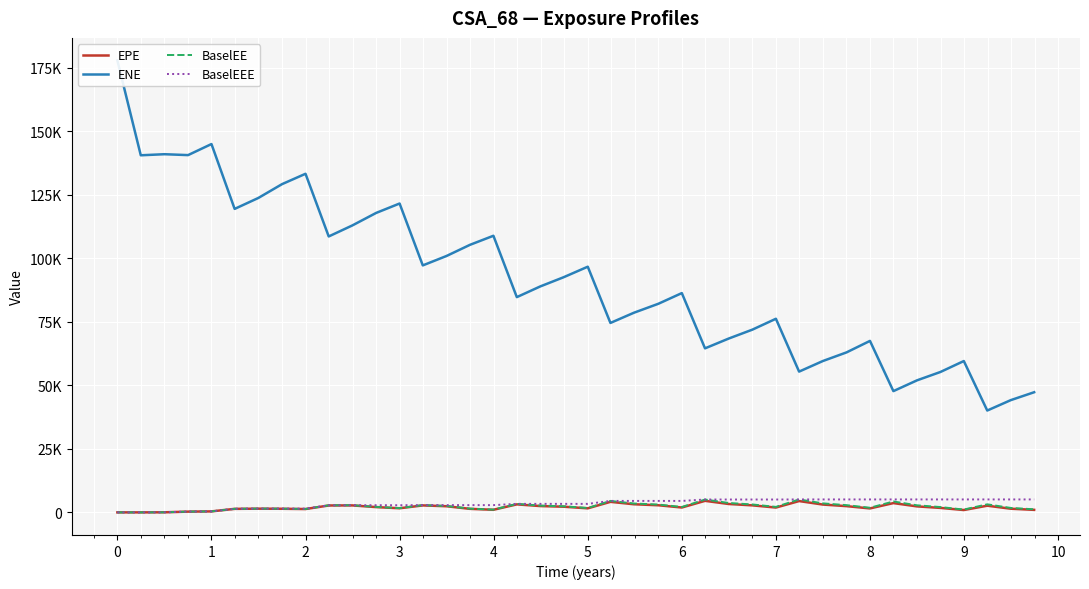

Is the value of ENE at 29 greater than the value of BaselEE at 2?

Yes